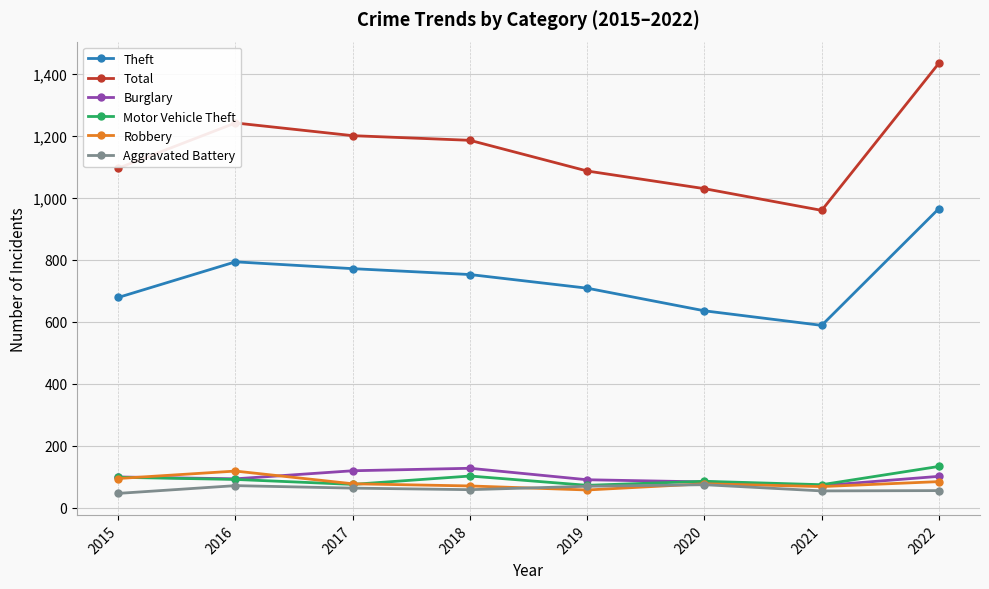

True or false: Robbery and Total cross at least once.

False